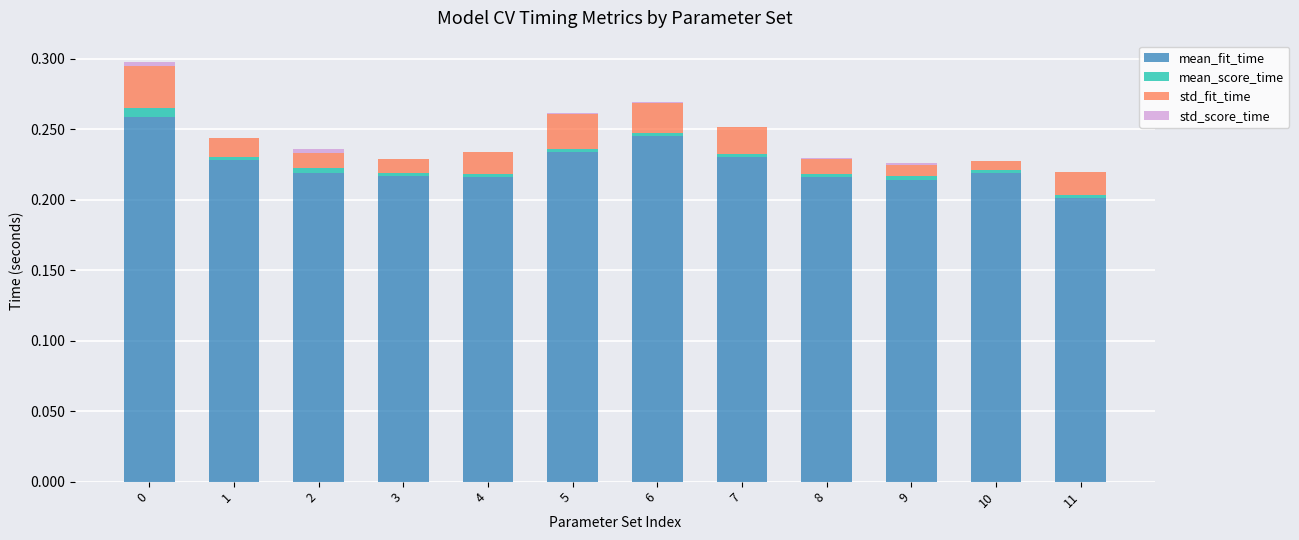

Read the mean_fit_time value at 7.

0.2